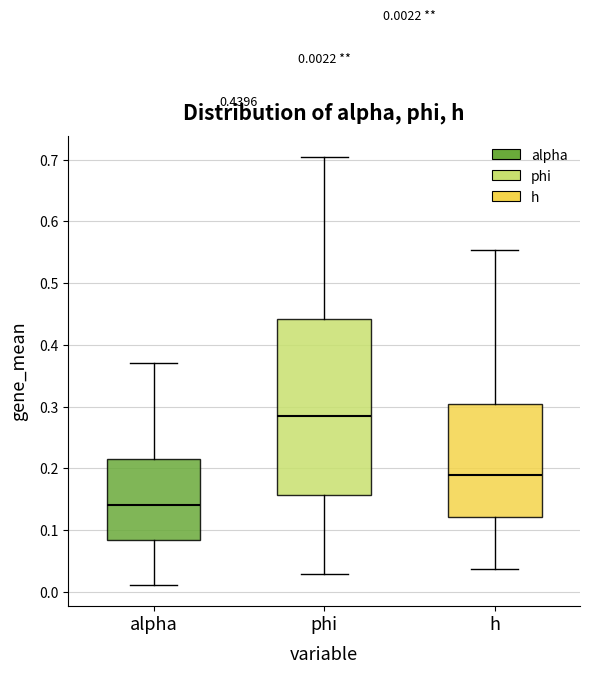

Comparing the boxes themselves (not the whiskers), which one is the tallest?

phi